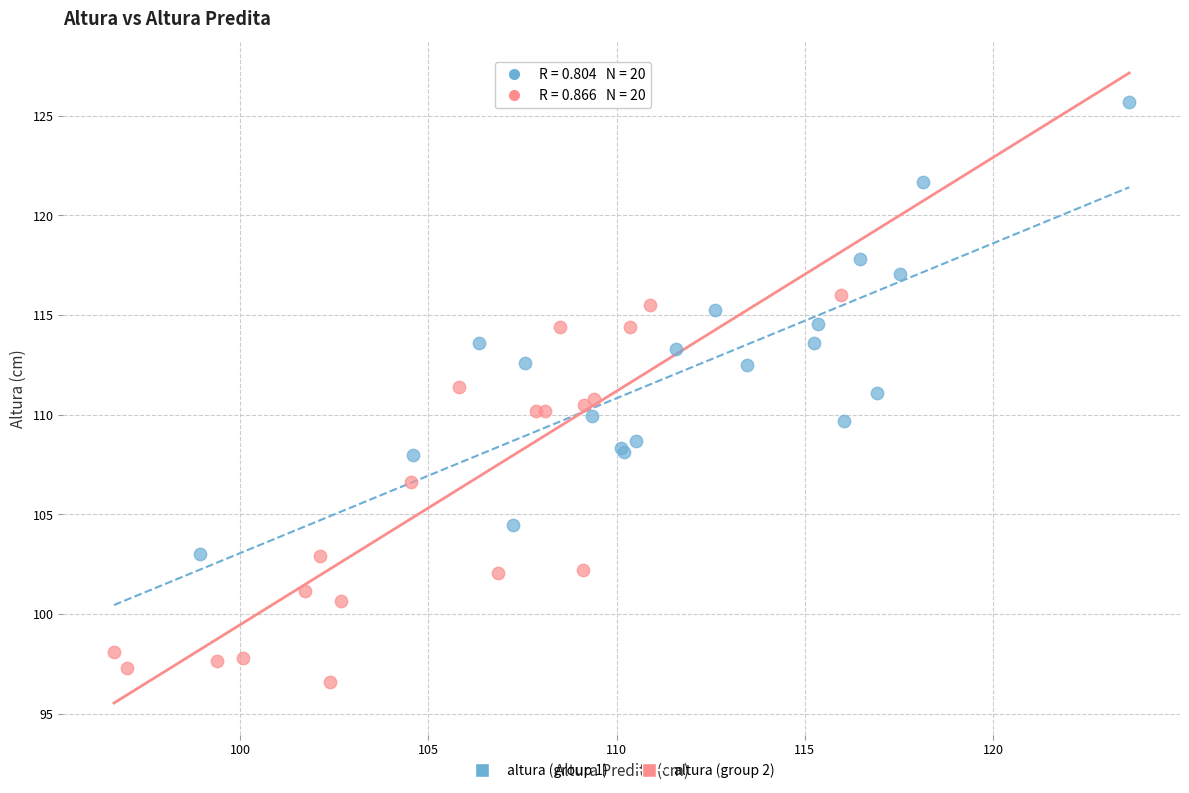

What are all the series names shown in the legend?

altura (group 1), altura (group 2)